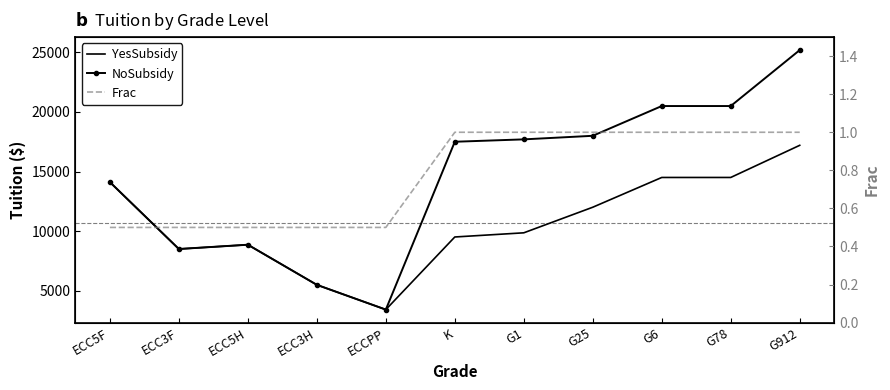

Rank the categories by NoSubsidy value from highest to lowest.

G912, G6, G78, G25, G1, K, ECC5F, ECC5H, ECC3F, ECC3H, ECCPP